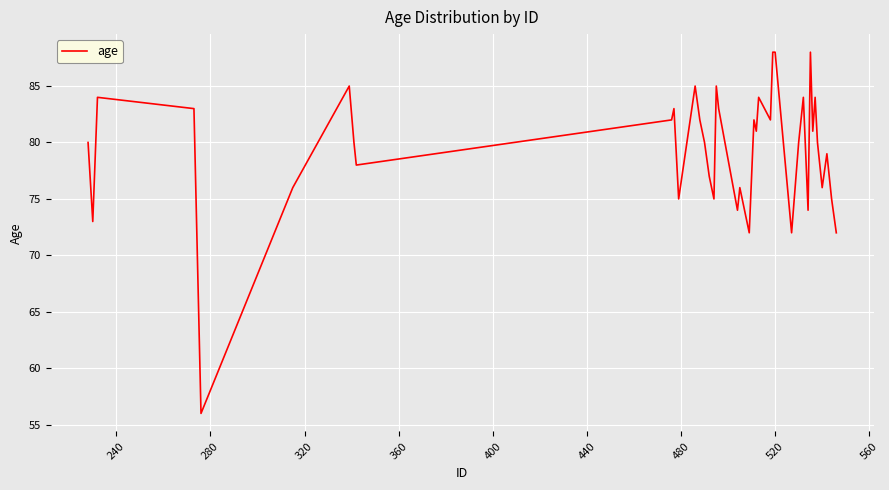

What is the minimum value shown in the chart?

56